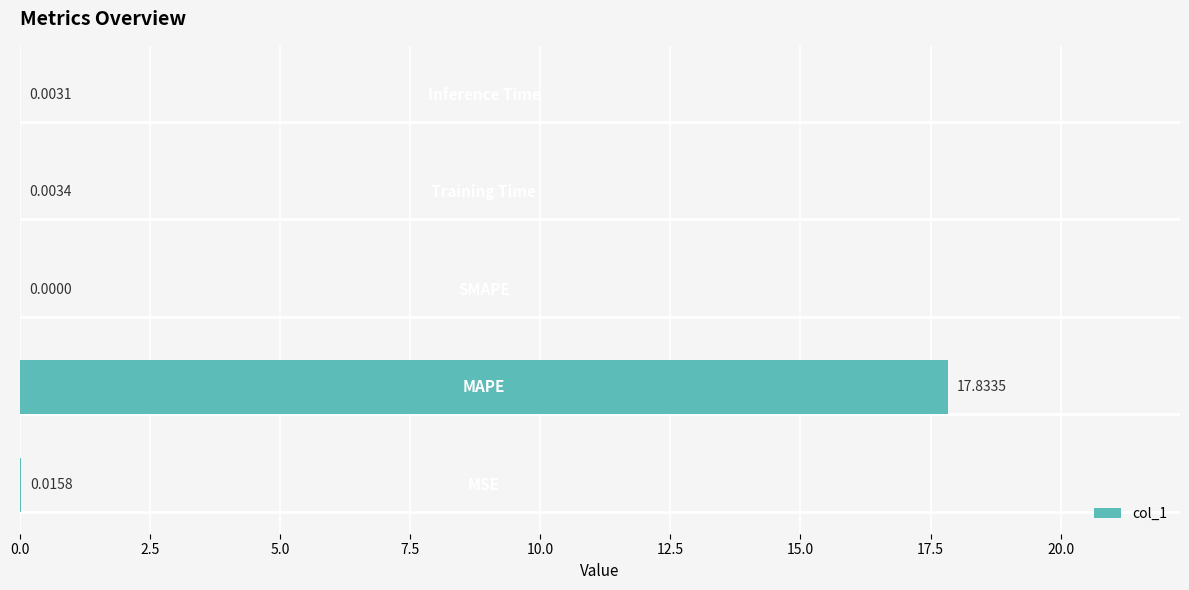

What is the average value?

3.6